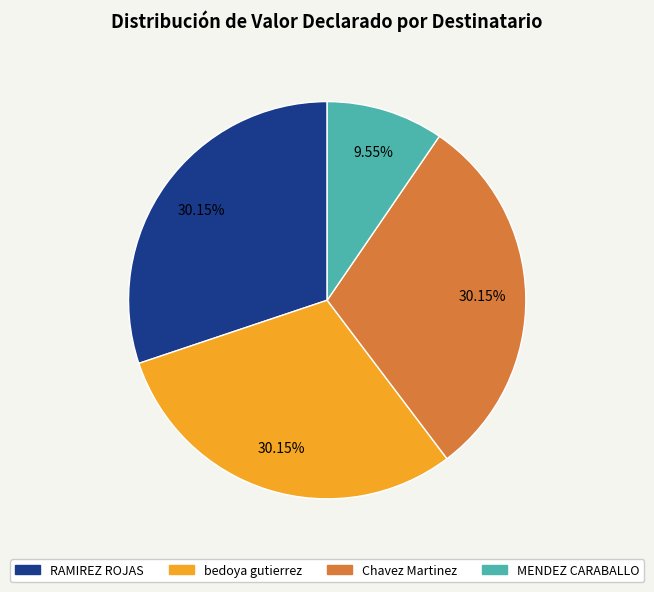

Is there a majority slice in this chart?

No